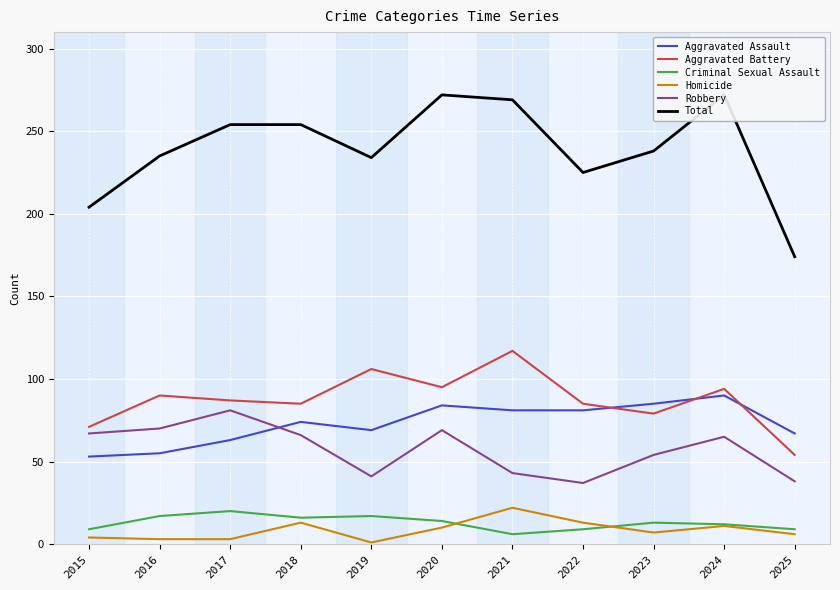

Reading left to right, what are all the values shown in this chart?

Aggravated Assault: 53	55	63	74	69	84	81	81	85	90	67
Aggravated Battery: 71	90	87	85	106	95	117	85	79	94	54
Criminal Sexual Assault: 9	17	20	16	17	14	6	9	13	12	9
Homicide: 4	3	3	13	1	10	22	13	7	11	6
Robbery: 67	70	81	66	41	69	43	37	54	65	38
Total: 204	235	254	254	234	272	269	225	238	272	174